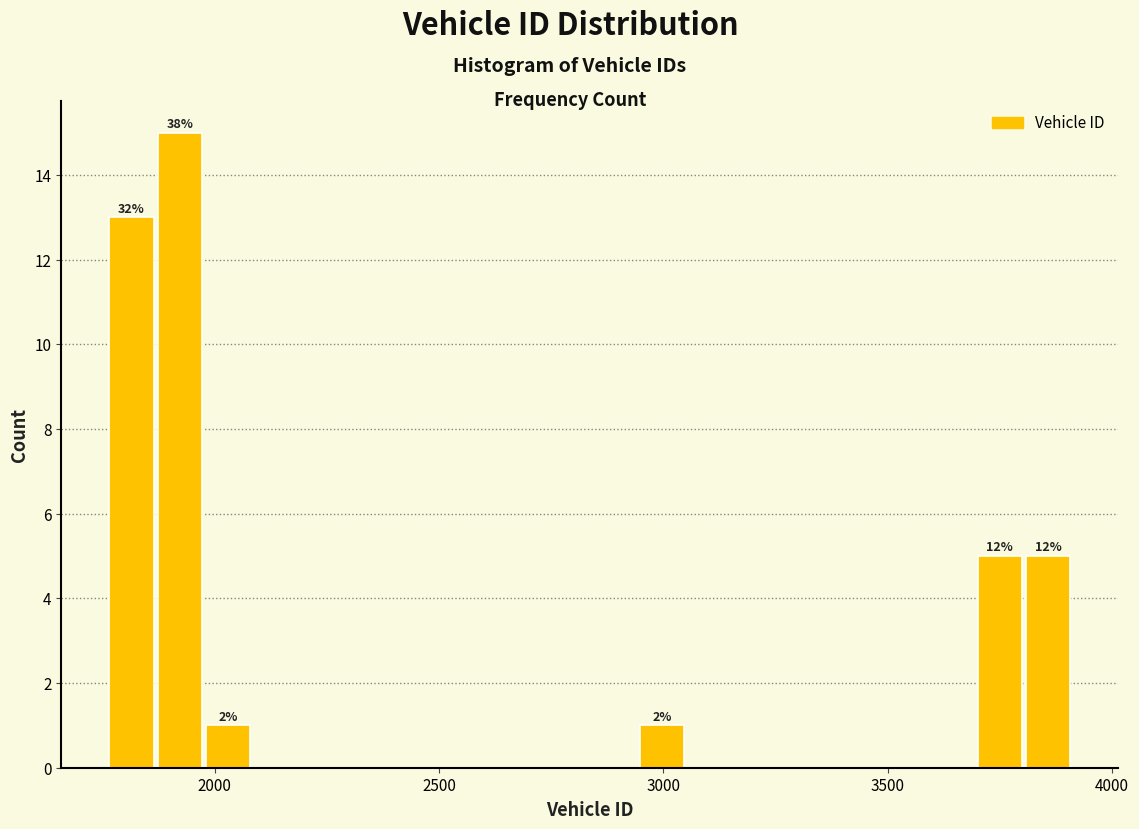

Read against the x-axis, roughly where is the centre of the tallest bar?

1900